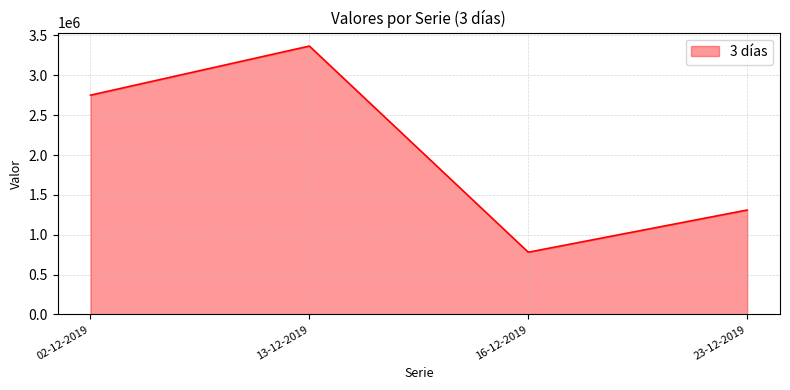

Where does the data first go above 2751000?

13-12-2019